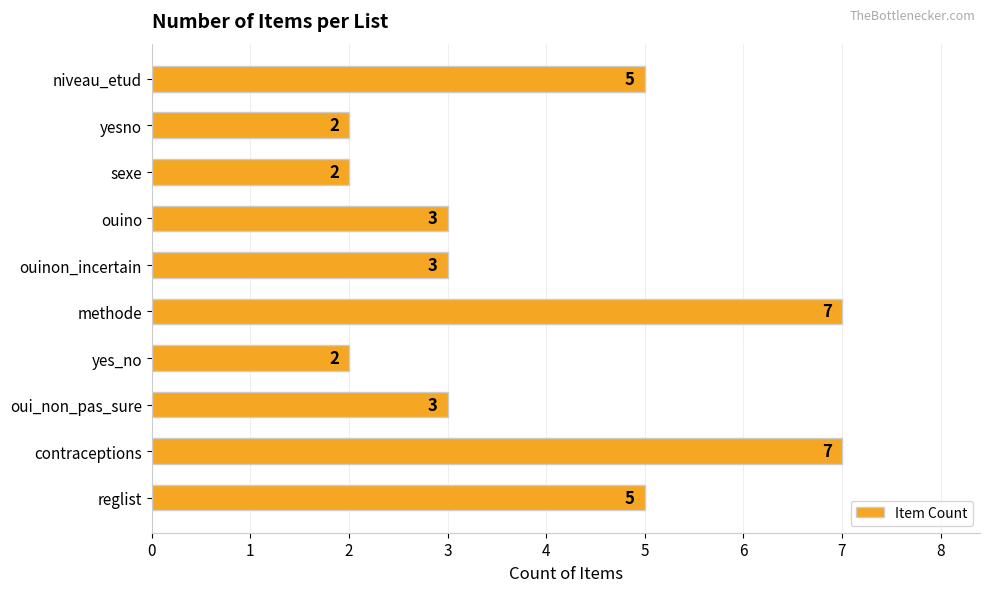

What is the change in value from ouinon_incertain to methode?

+4